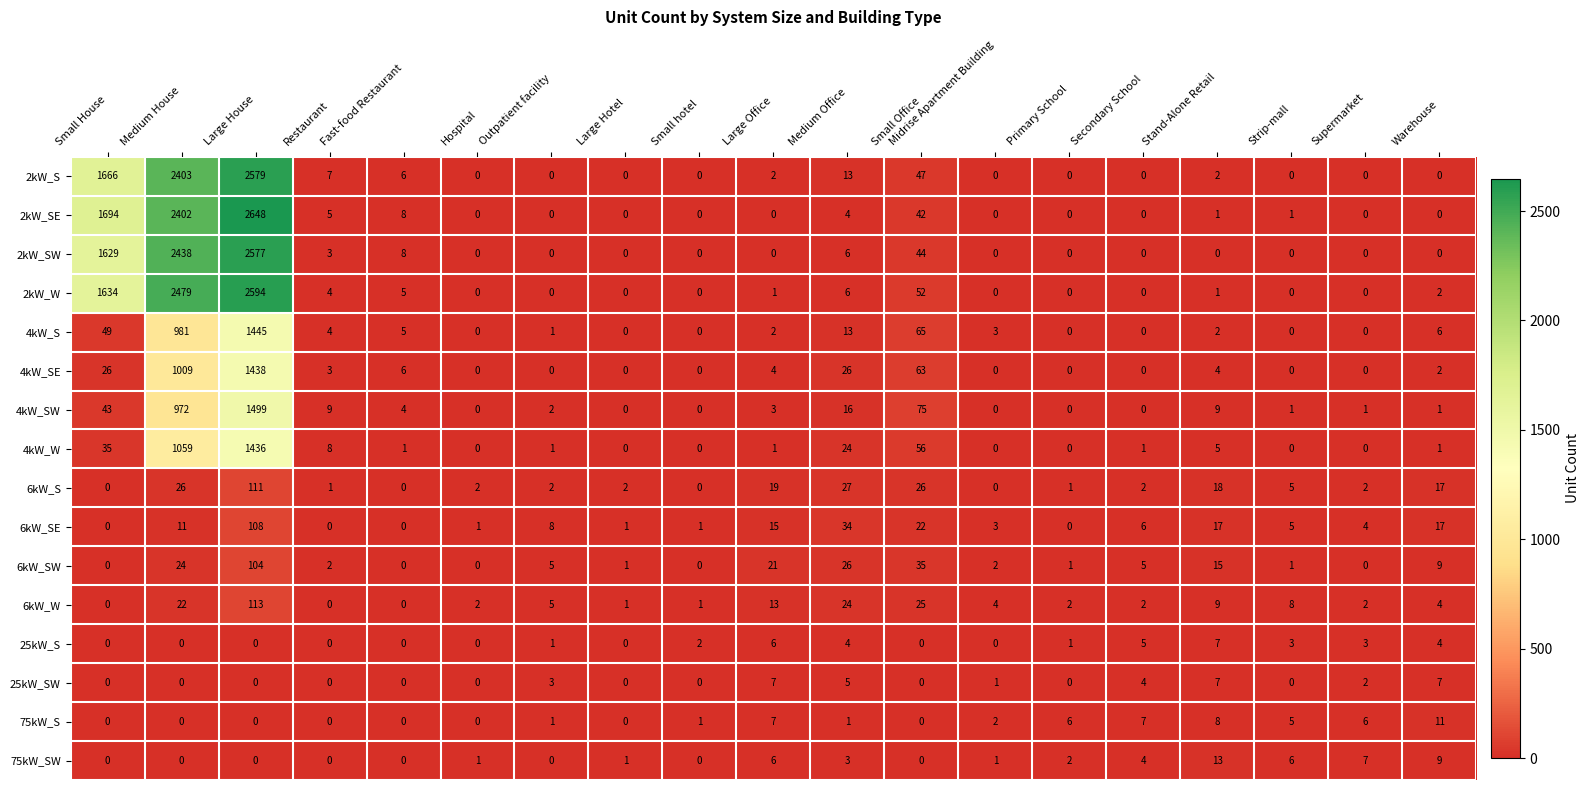

At which category is the sum across all series the highest?

Large House